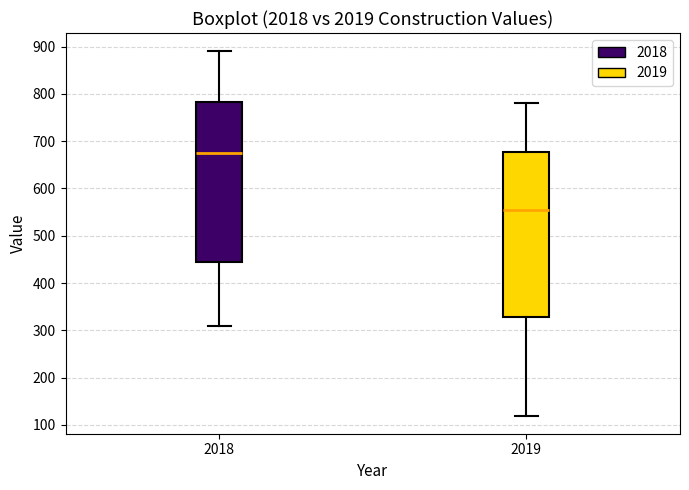

Which box has the highest median line?

2018